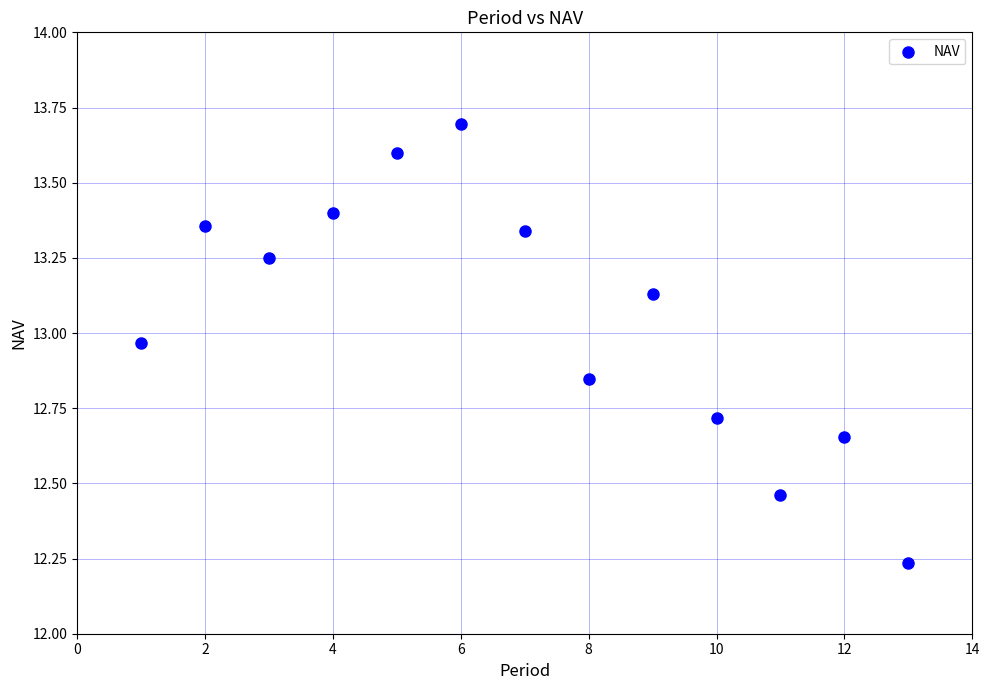

What is the range of Y values (max minus min)?

1.5